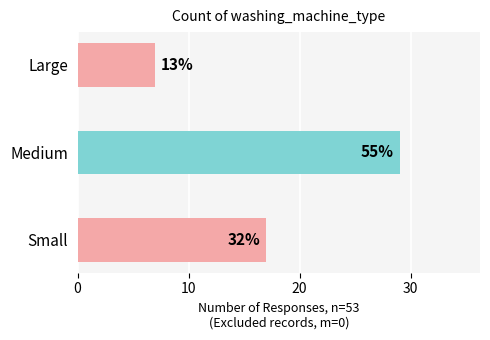

How many bars are there in total?

3